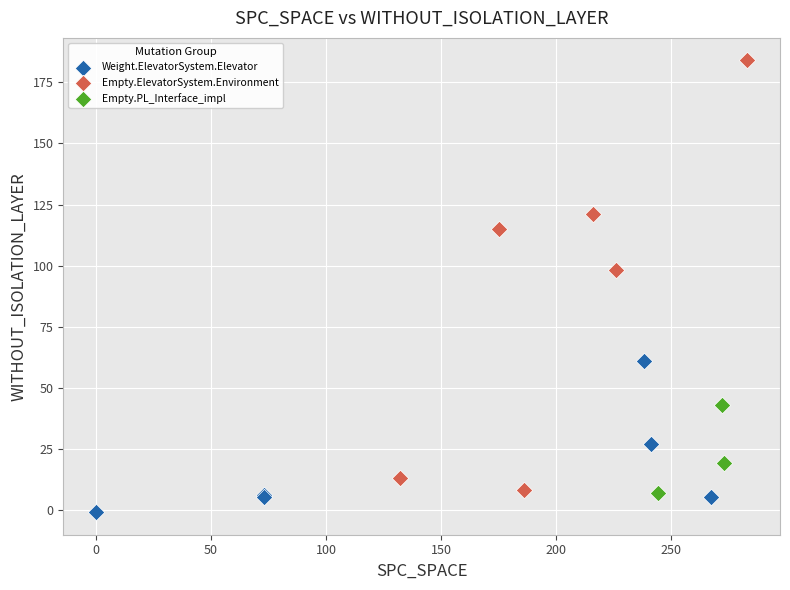

Which series has the widest spread of Y values?

Empty.ElevatorSystem.Environment